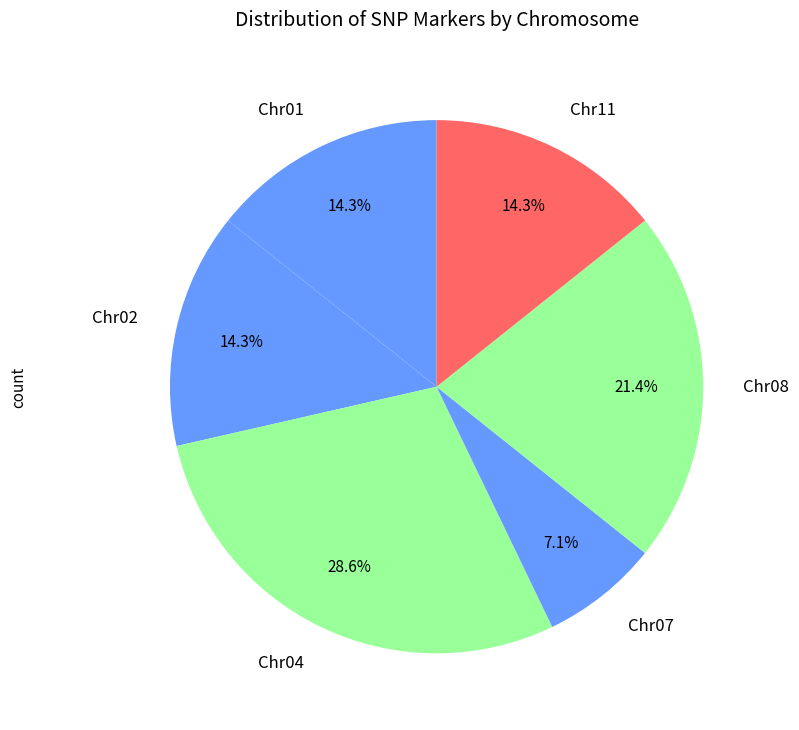

What is the ratio of the value at Chr07 to the value at Chr01?

0.5